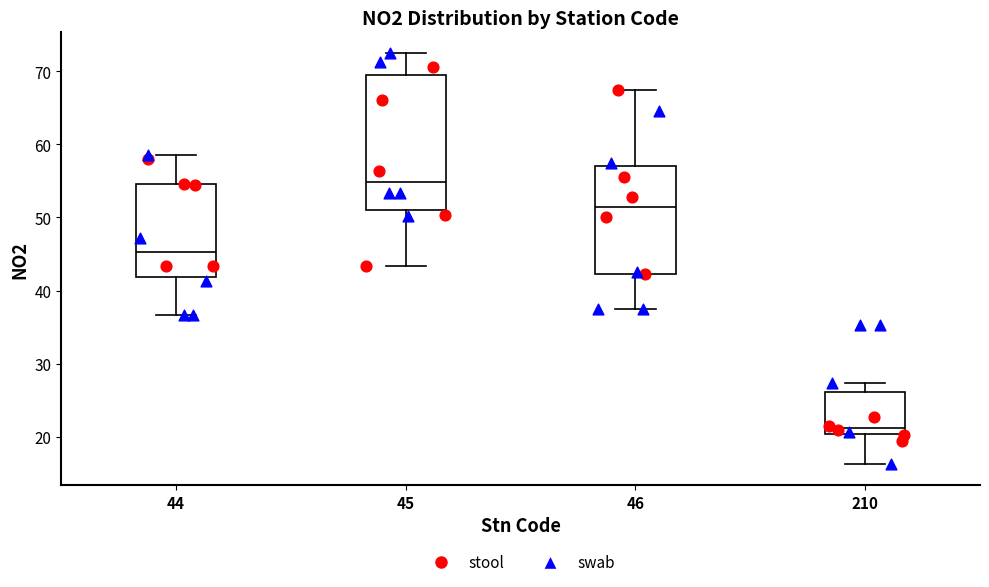

Which box is the tallest, from its lower edge to its upper edge?

45